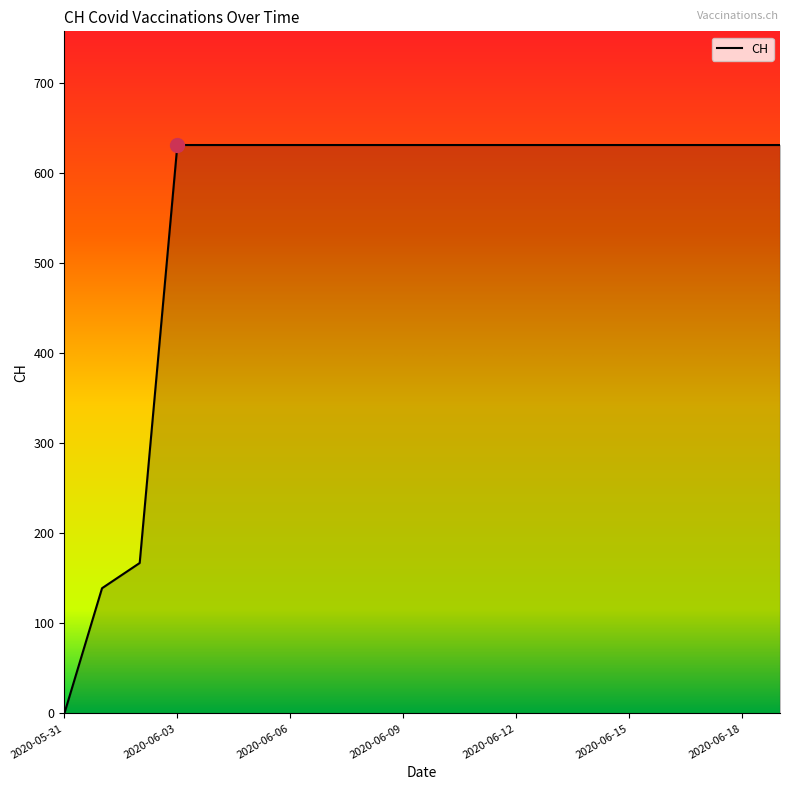

What is the greatest value displayed?

631